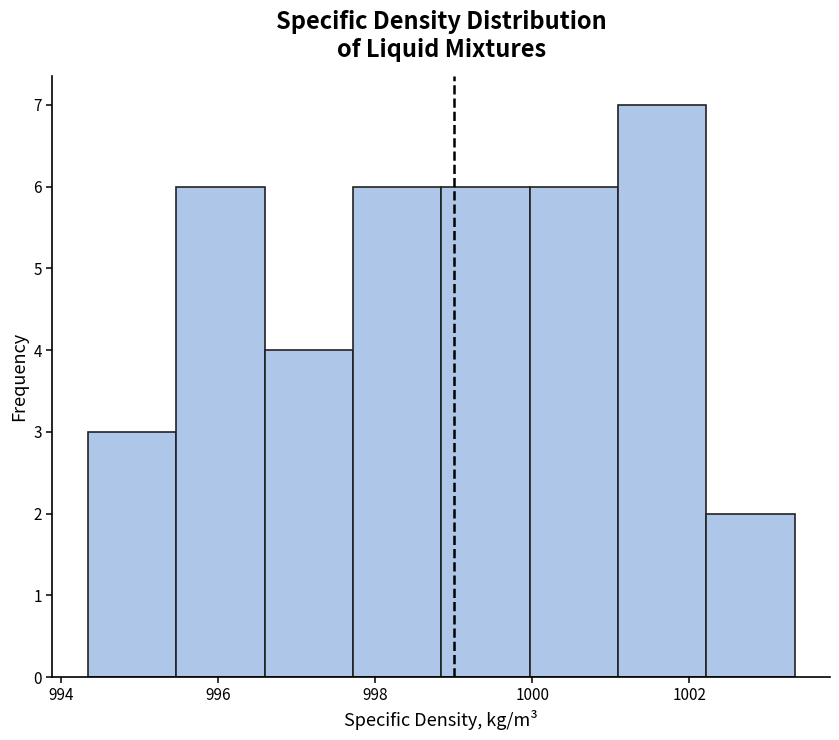

Reading left to right, transcribe this chart: for each bar, give the range it covers on the x-axis and its height. Neither the bar edges nor the heights are printed on the chart, so give them approximately, as read against the axes.

994.4 to 995.4: 3
995.4 to 996.6: 6
996.6 to 997.8: 4
997.8 to 998.8: 6
998.8 to 1000.0: 6
1000.0 to 1001.0: 6
1001.0 to 1002.2: 7
1002.2 to 1003.4: 2